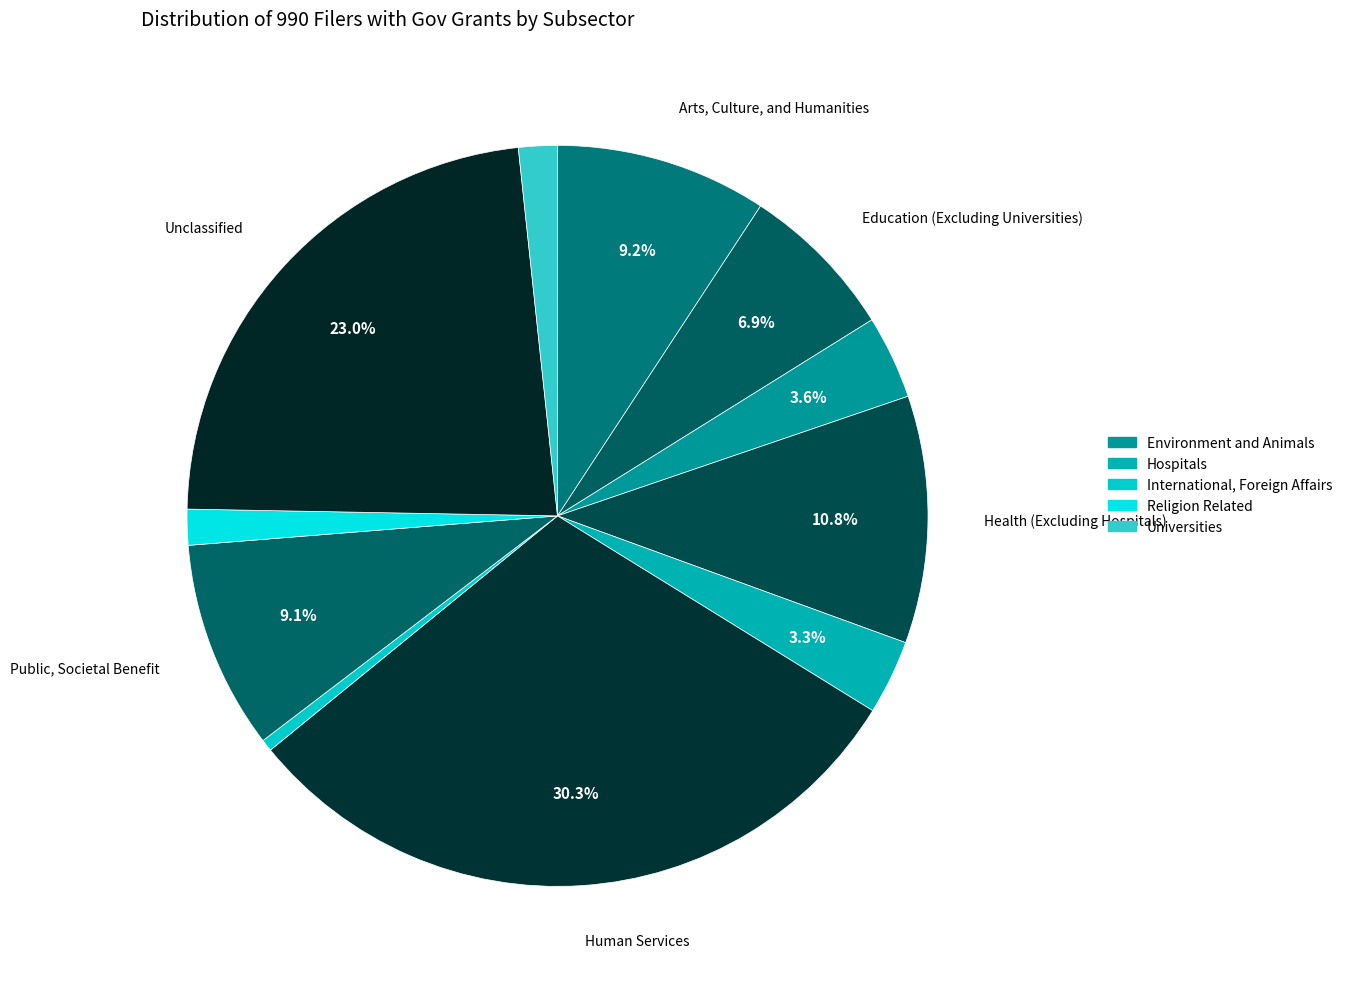

How many slices are in this pie chart?

11